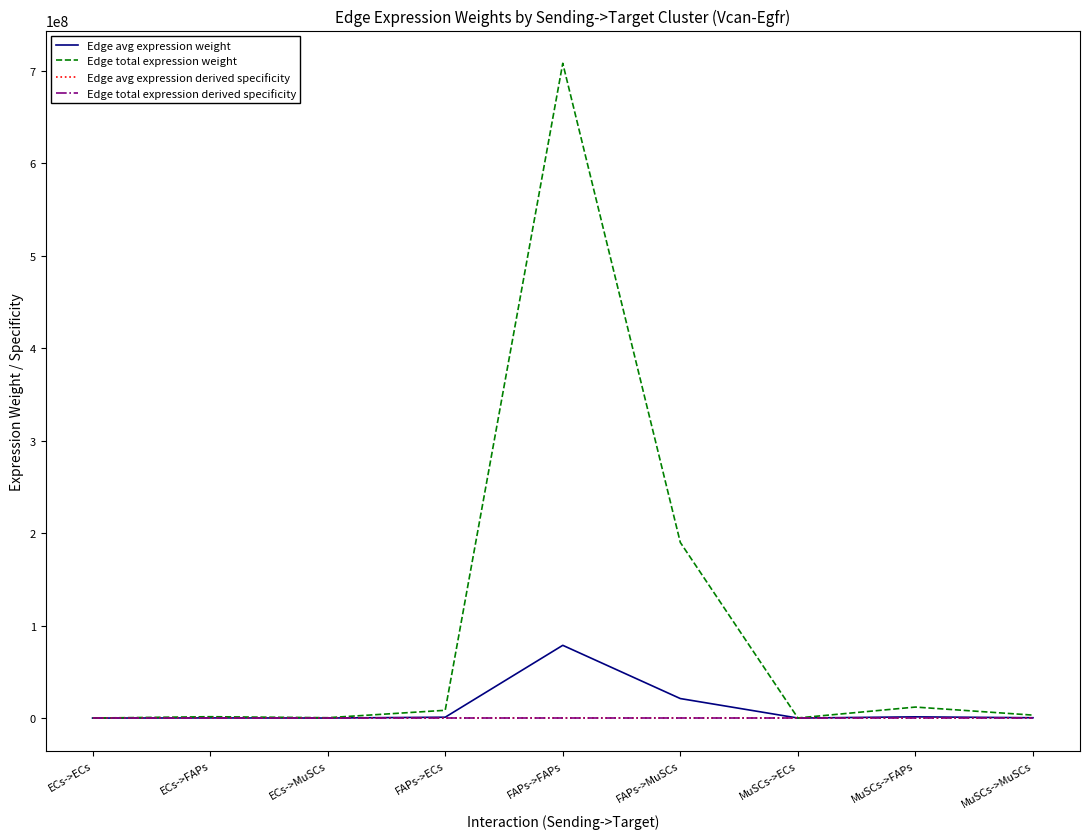

At which category does Edge total expression derived specificity reach its first local peak?

ECs->FAPs